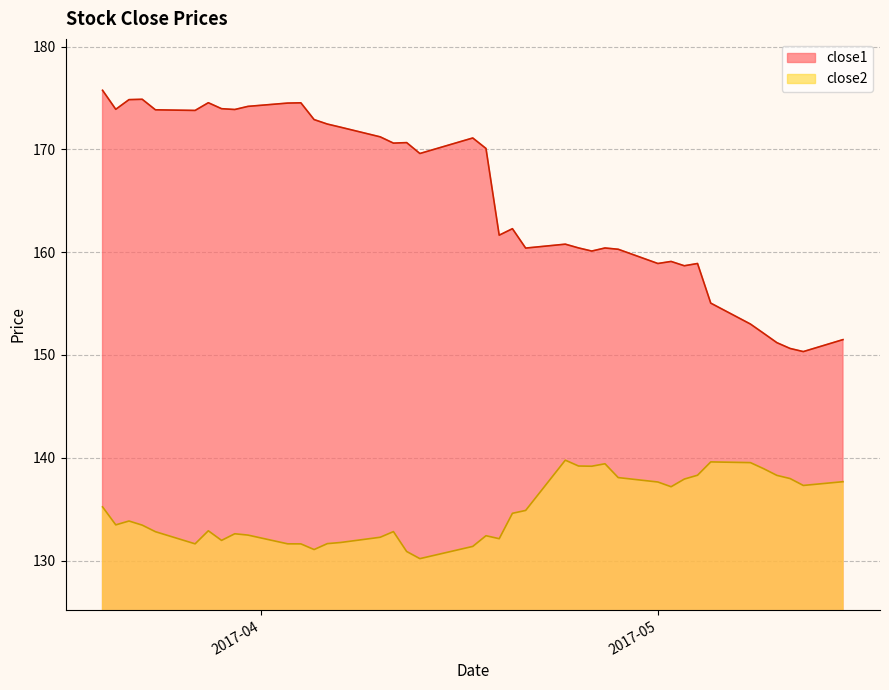

True or false: close1 and close2 cross at least once.

False